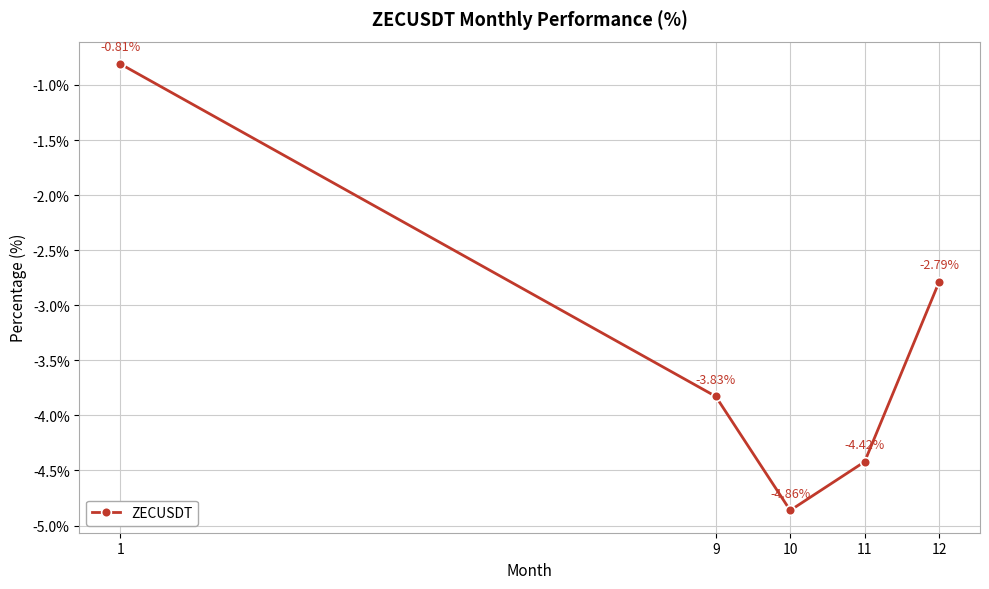

How many values are below -3?

3